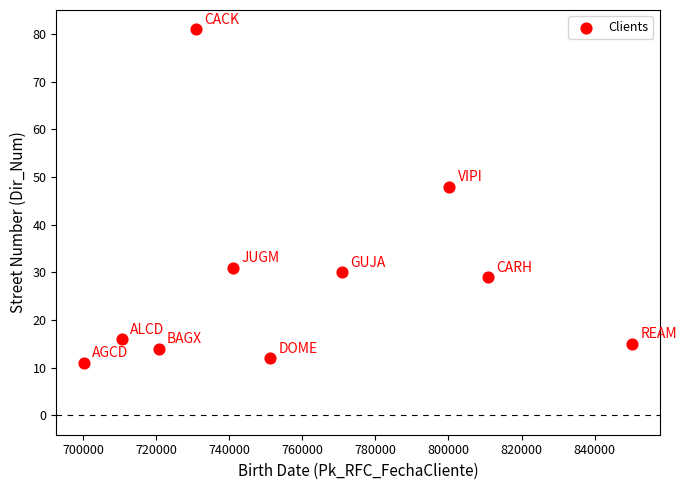

What Y value in the scatter plot is closest to 46?

48